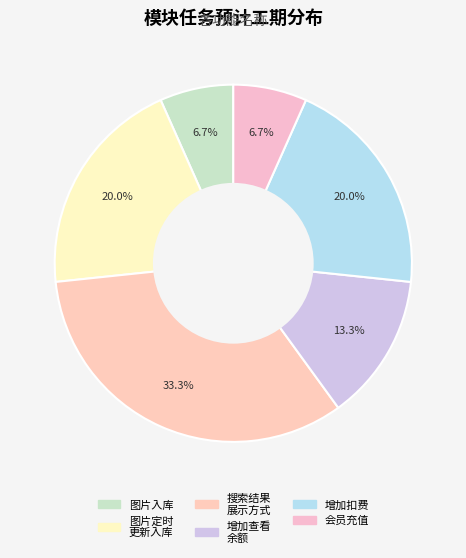

How many slices are in this pie chart?

6